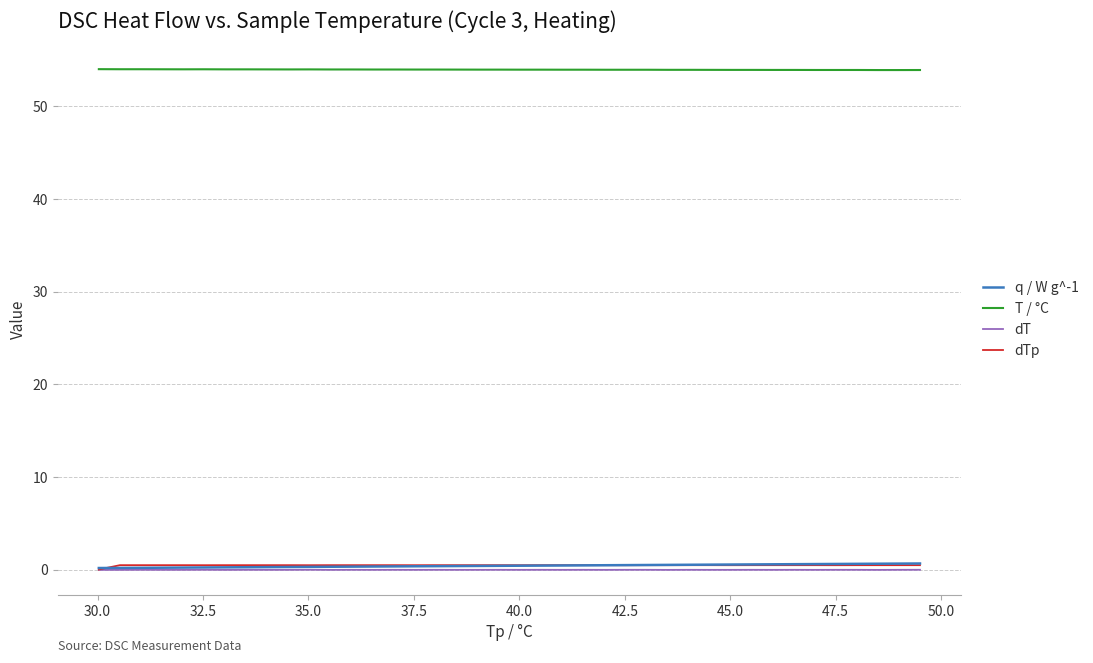

What is the average value of the dTp series?

0.5